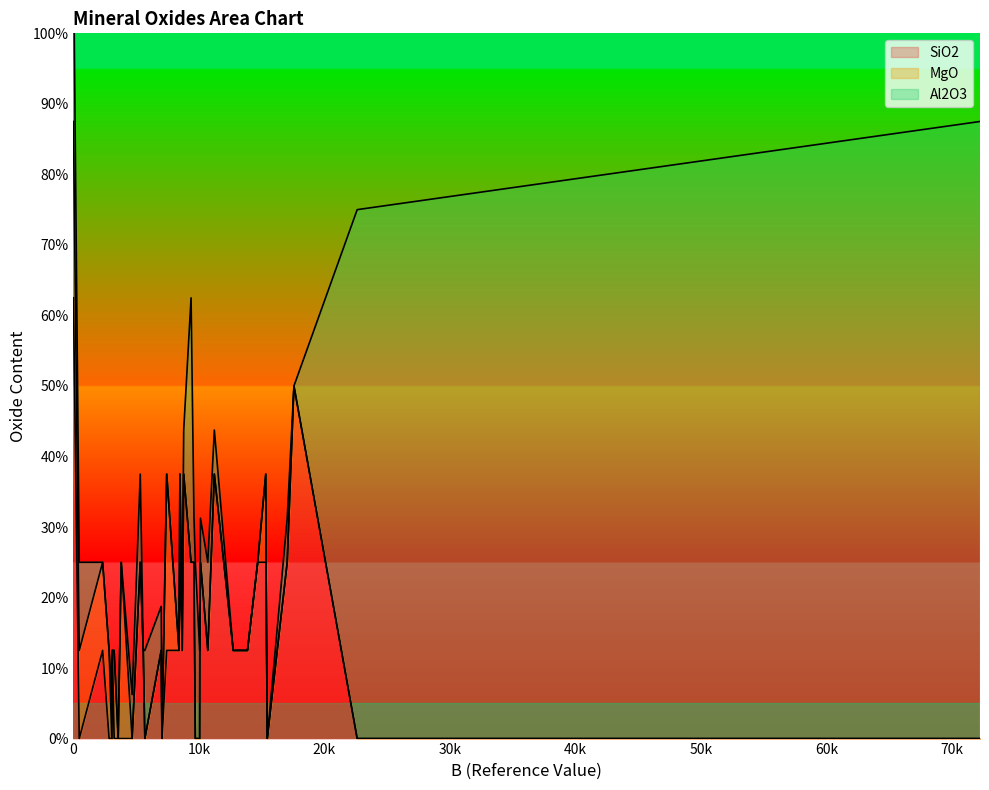

Reading left to right, list all the values displayed in this chart.

SiO2: 1.0	1.0	0.0	0.0	0.0	0.0	2.0	0.0	0.0	0.0	1.0	2.0	2.0	2.0	1.0	0.0	1.0	1.0	0.0	1.0	0.0	0.0	5.0	1.0	2.0	1.0	3.0	0.0	0.0	2.0	1.0	2.0	1.0	3.0	0.0	2.0	2.0	4.0
MgO: 2.0	1.0	1.0	1.0	1.0	2.0	0.0	0.0	0.0	0.0	0.0	0.0	1.0	1.0	0.0	0.0	0.0	0.0	0.0	0.0	0.0	0.0	2.0	0.0	0.0	0.0	0.0	0.0	0.0	0.0	0.0	0.0	0.0	0.0	0.0	0.0	0.0	0.0
Al2O3: 0.0	0.0	1.0	0.0	0.0	0.0	3.0	1.0	2.0	7.0	0.0	1.0	0.0	0.0	1.0	0.0	0.0	0.0	0.0	0.0	1.0	6.0	2.0	0.0	0.0	0.5	0.5	0.5	0.0	0.5	0.0	0.0	0.5	0.5	0.5	0.5	0.5	0.0